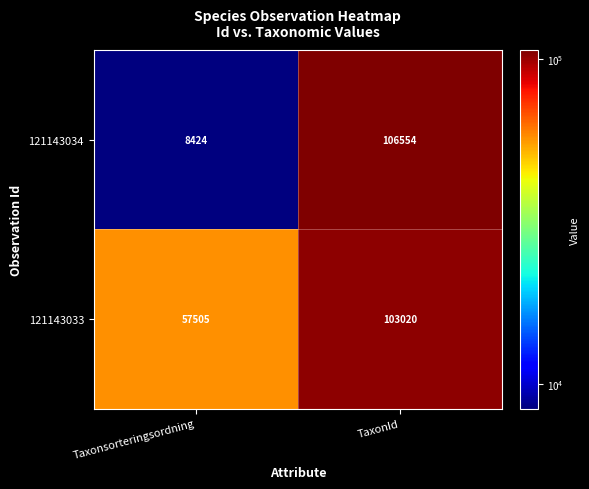

Reading left to right, extract all data points from this chart.

121143034: Taxonsorteringsordning=8424	TaxonId=106554
121143033: Taxonsorteringsordning=57505	TaxonId=103020